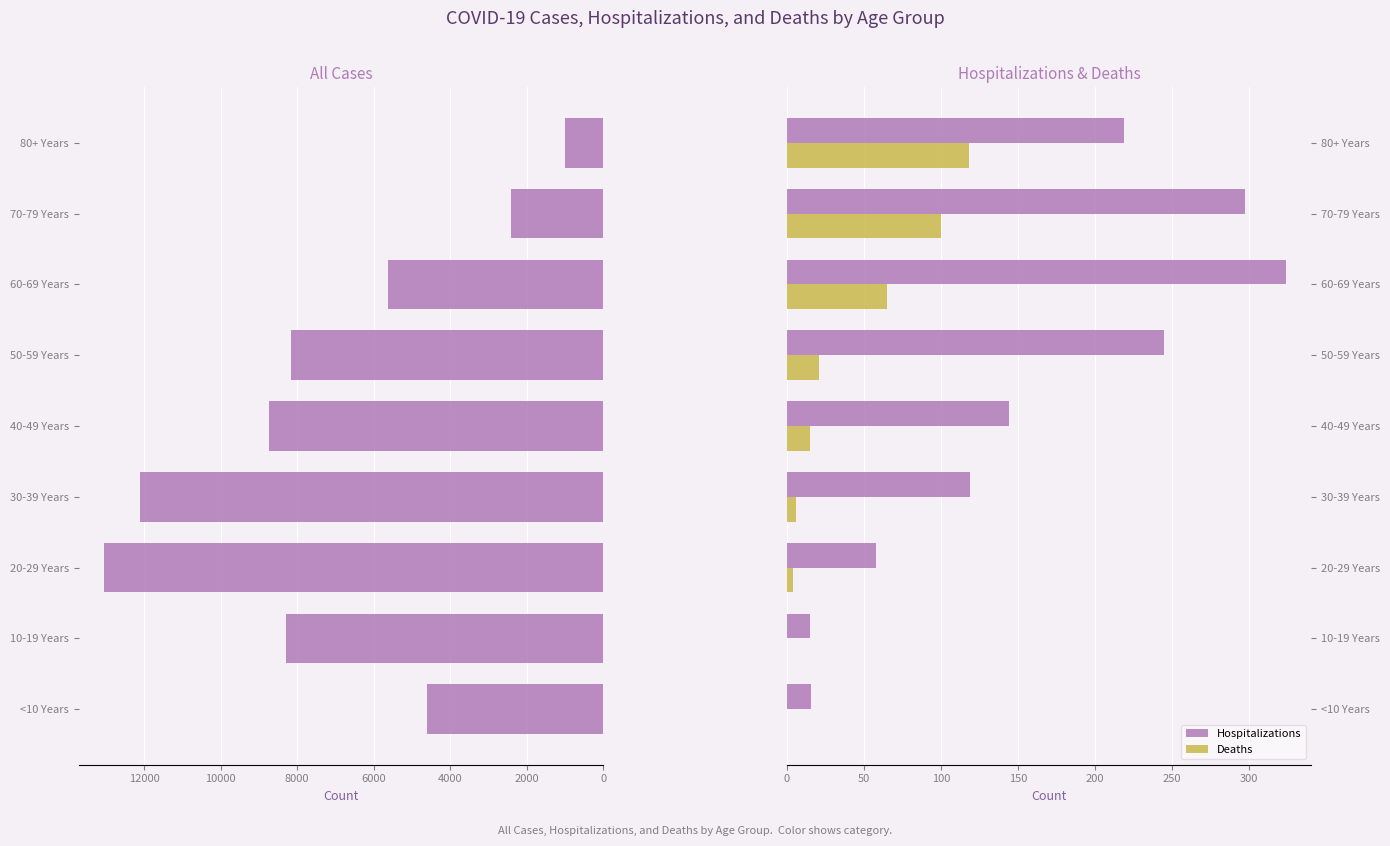

True or false: Hospitalizations has a value of 16 at <10 Years.

True